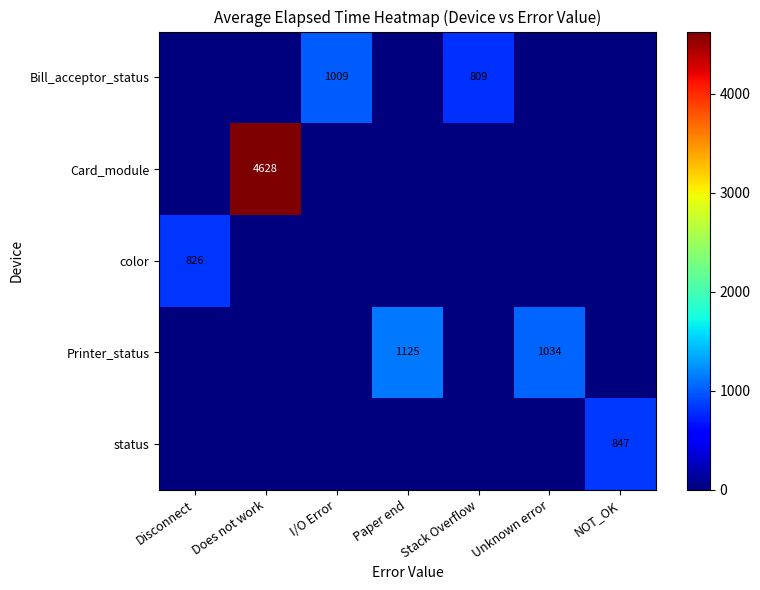

At how many categories does at least one series exceed 2166?

1